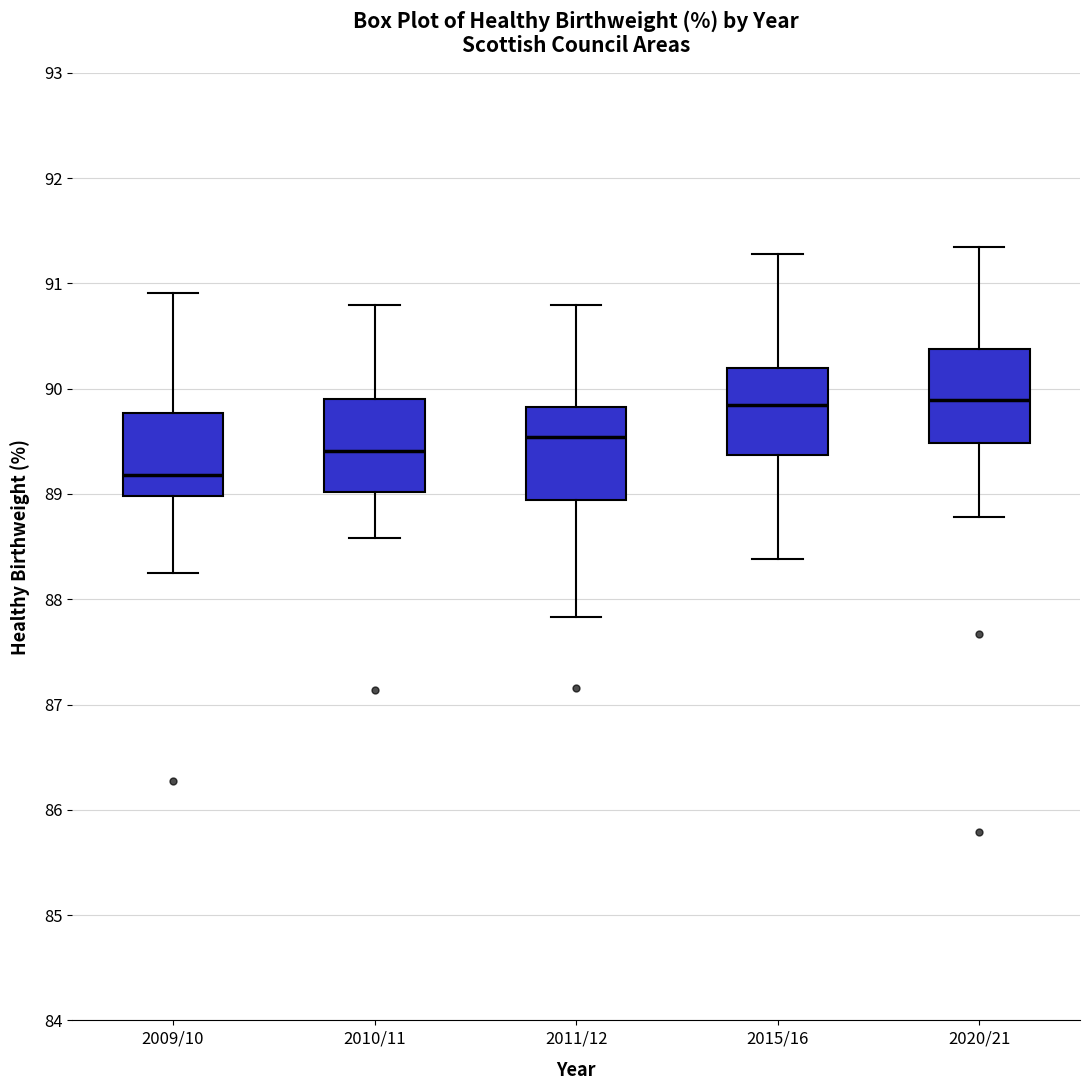

Reading left to right, read every box against the y-axis: the position of its median line, the range the box covers, and the ends of its whiskers. The values are not printed on the chart, so give them approximately, as read against the axis.

2009/10: median 89.2, box 89.0 to 89.8, whiskers 88.2 to 90.9
2010/11: median 89.4, box 89.0 to 89.9, whiskers 88.6 to 90.8
2011/12: median 89.5, box 88.9 to 89.8, whiskers 87.8 to 90.8
2015/16: median 89.8, box 89.4 to 90.2, whiskers 88.4 to 91.3
2020/21: median 89.9, box 89.5 to 90.4, whiskers 88.8 to 91.3